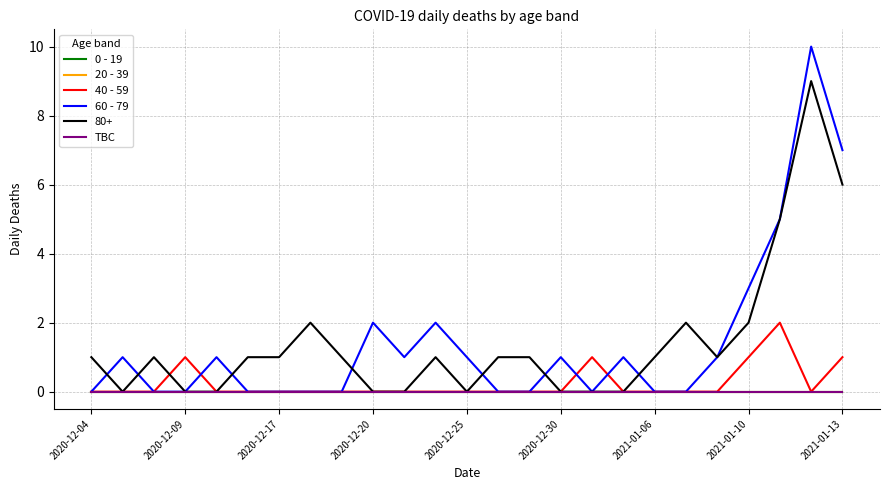

Does the chart have visible grid lines?

Yes